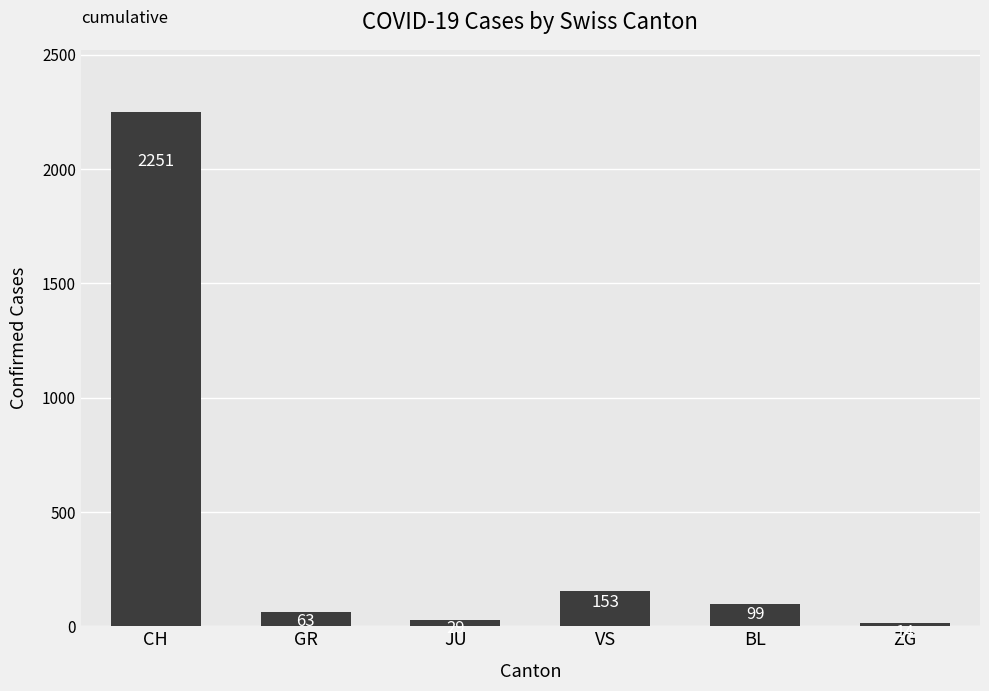

What is the greatest value displayed?

2251